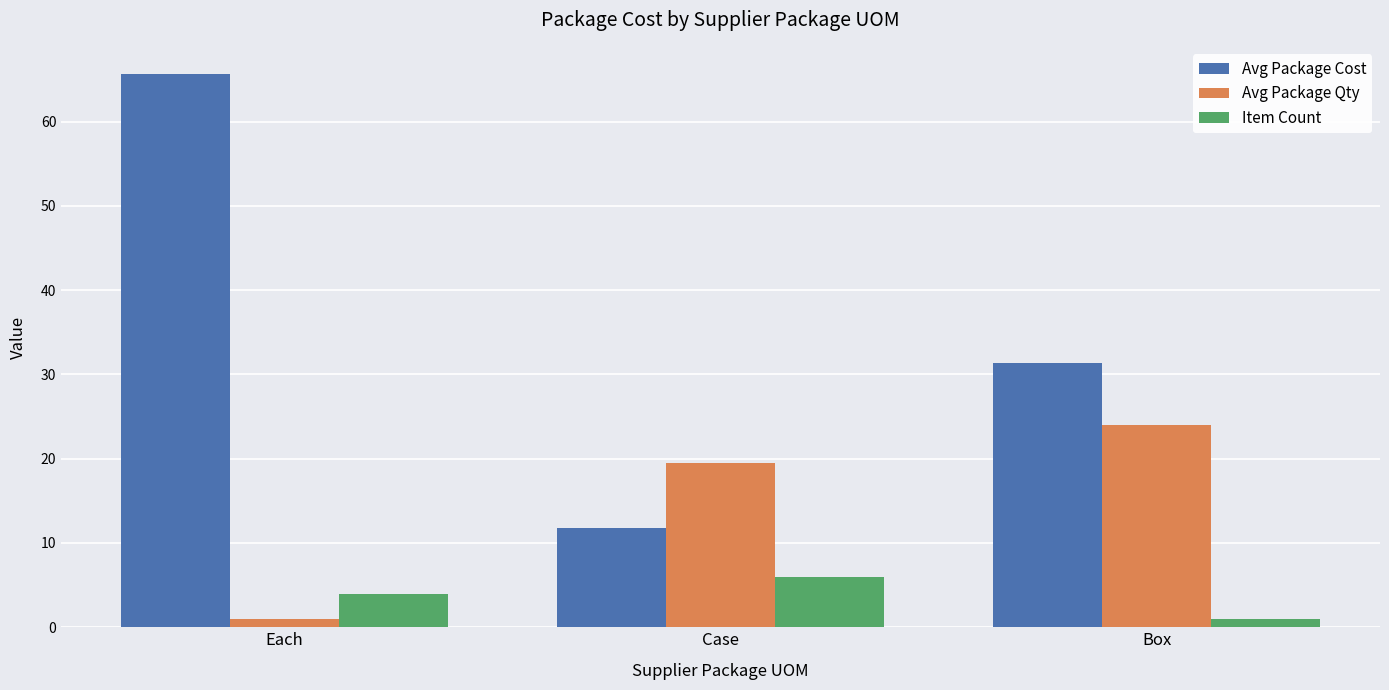

Rank the series by their average value, from highest to lowest.

Avg Package Cost, Avg Package Qty, Item Count